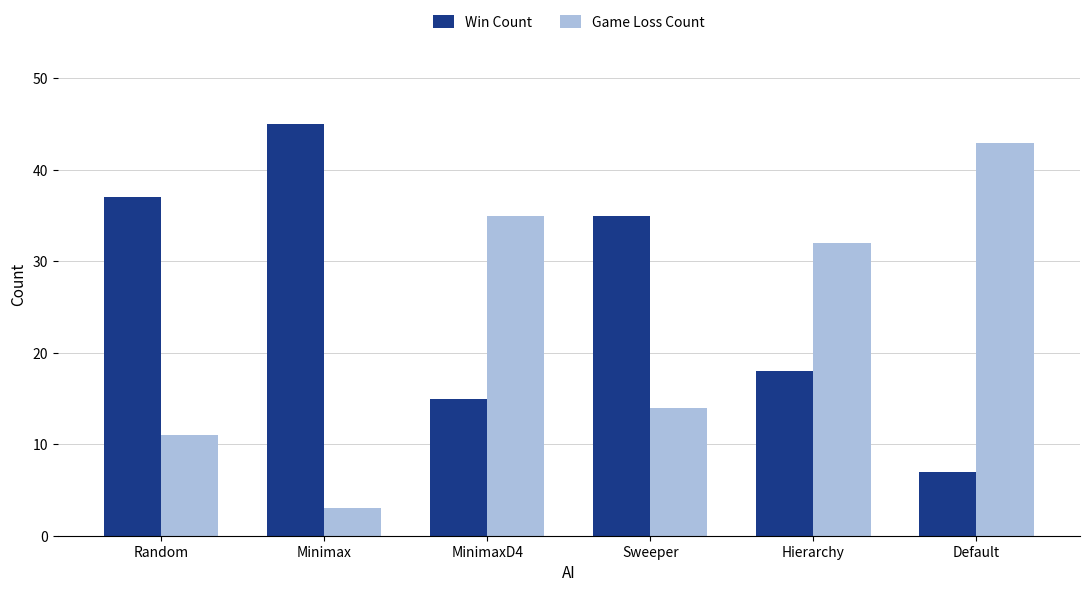

Rank the series by their average value, from lowest to highest.

Game Loss Count, Win Count